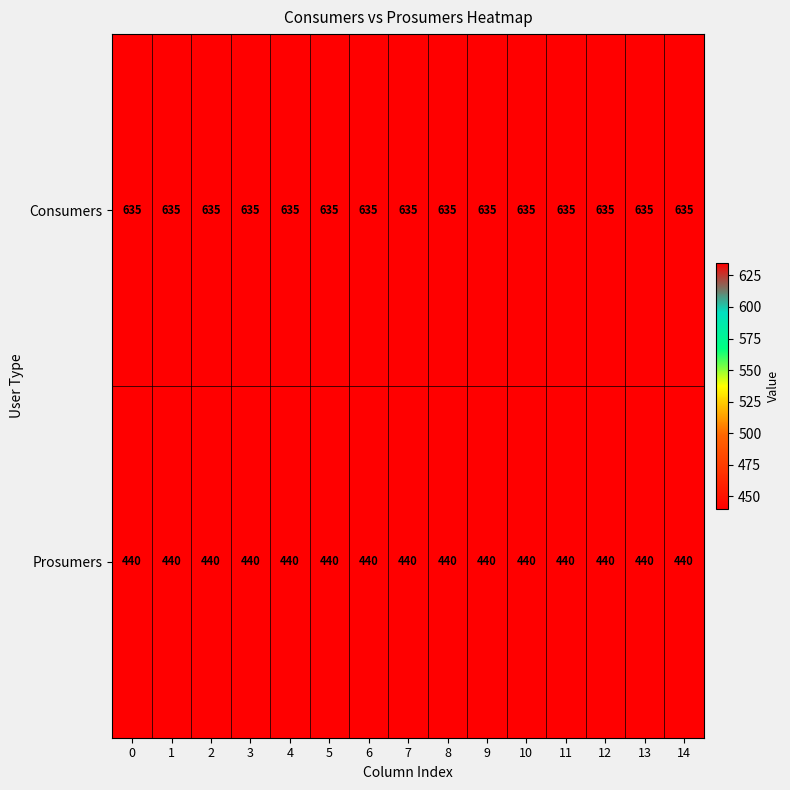

What is the total value across all series at 2?

1075